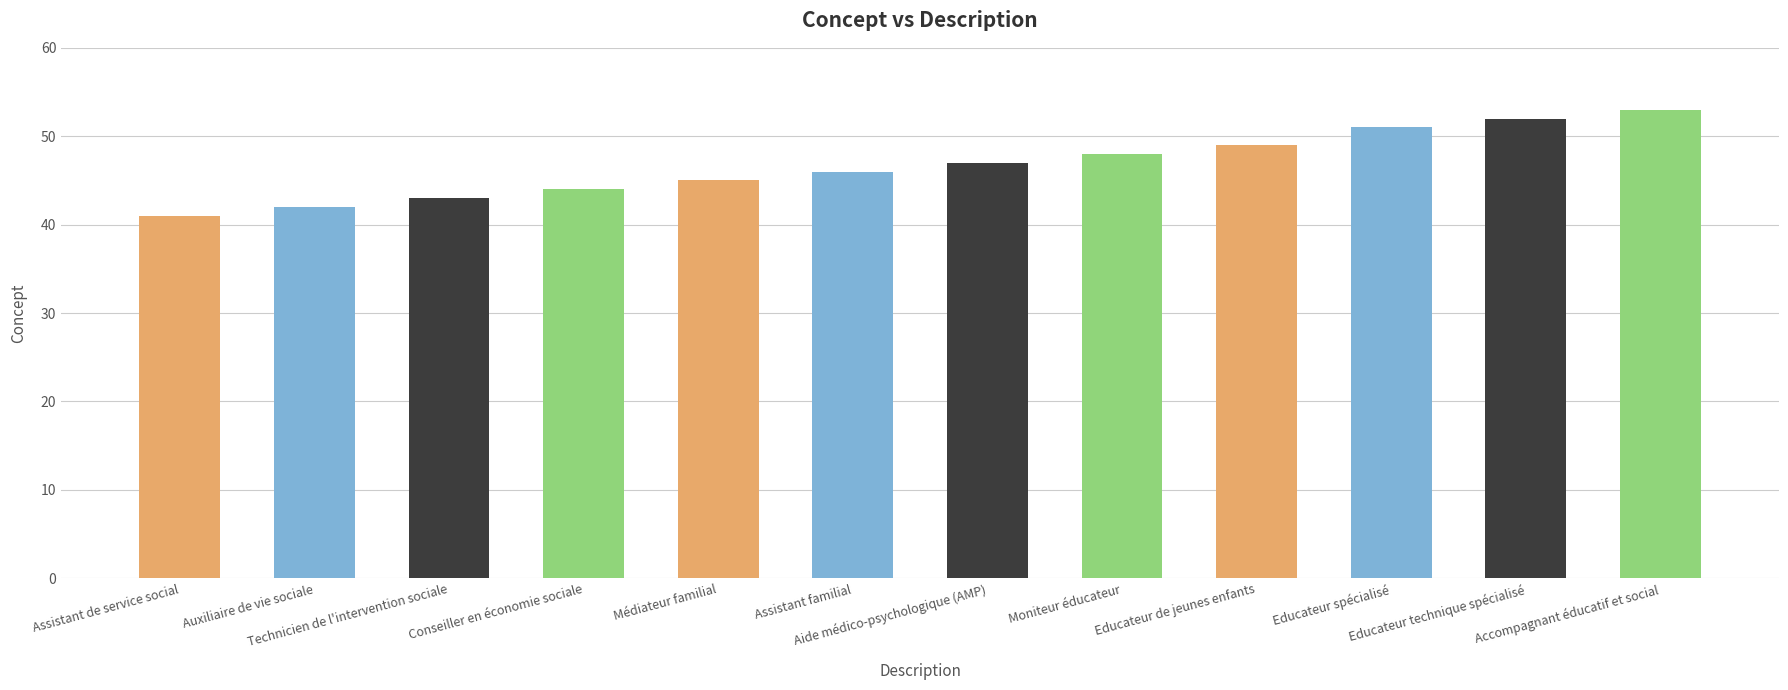

What is the difference between the second highest and minimum values?

11